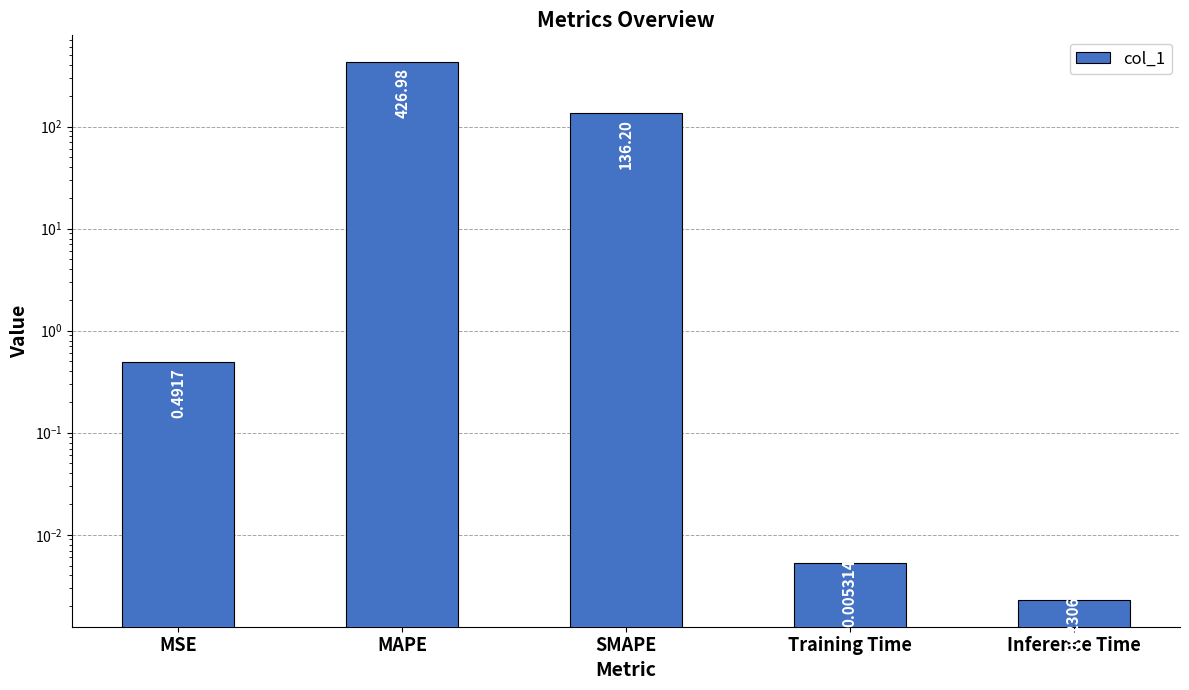

What is the difference between the second highest and minimum values?

136.2